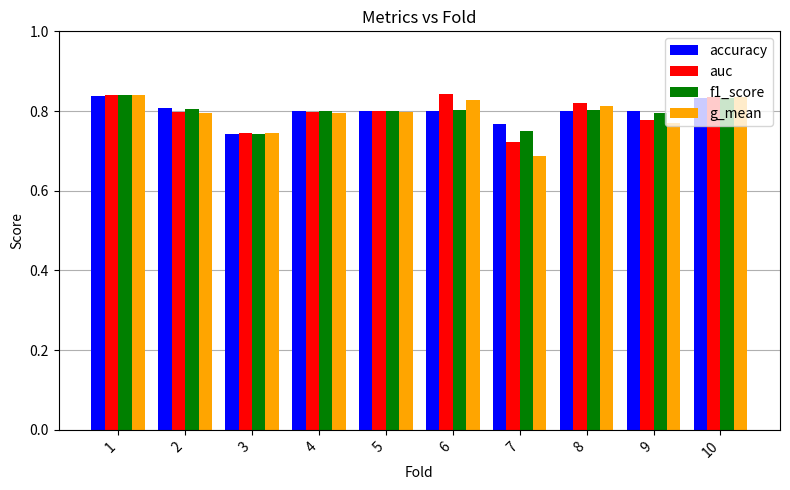

Which series has the widest spread of values?

g_mean